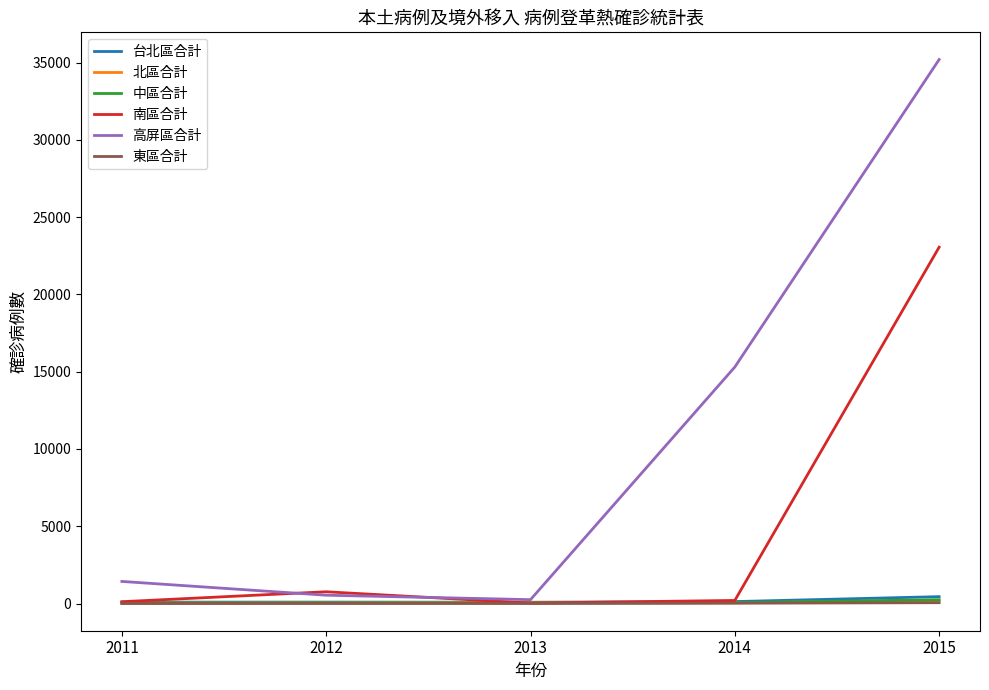

Which category has the highest value across all series?

2015